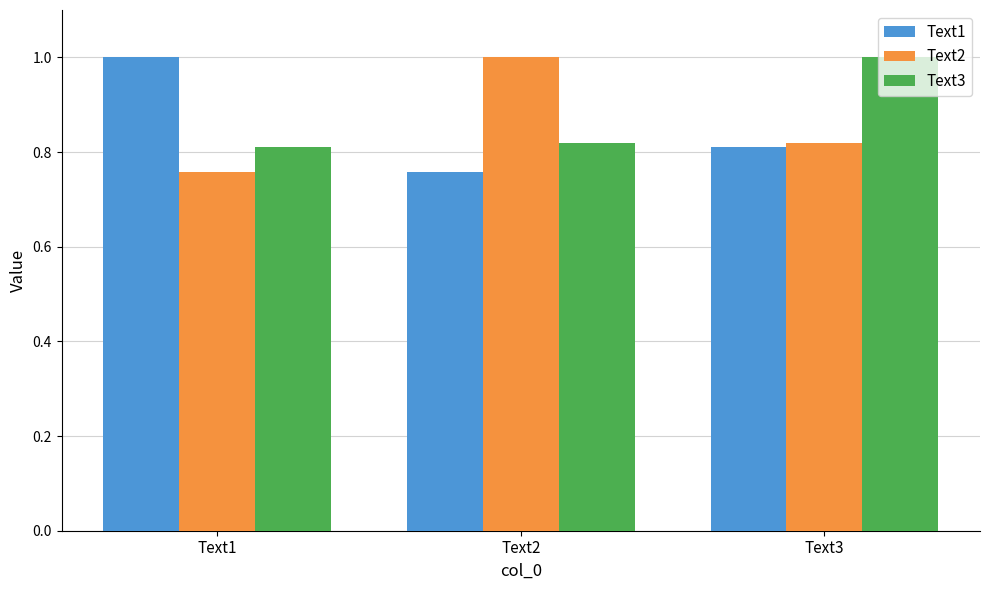

Is the value of Text1 at Text2 greater than the value of Text3 at Text2?

No